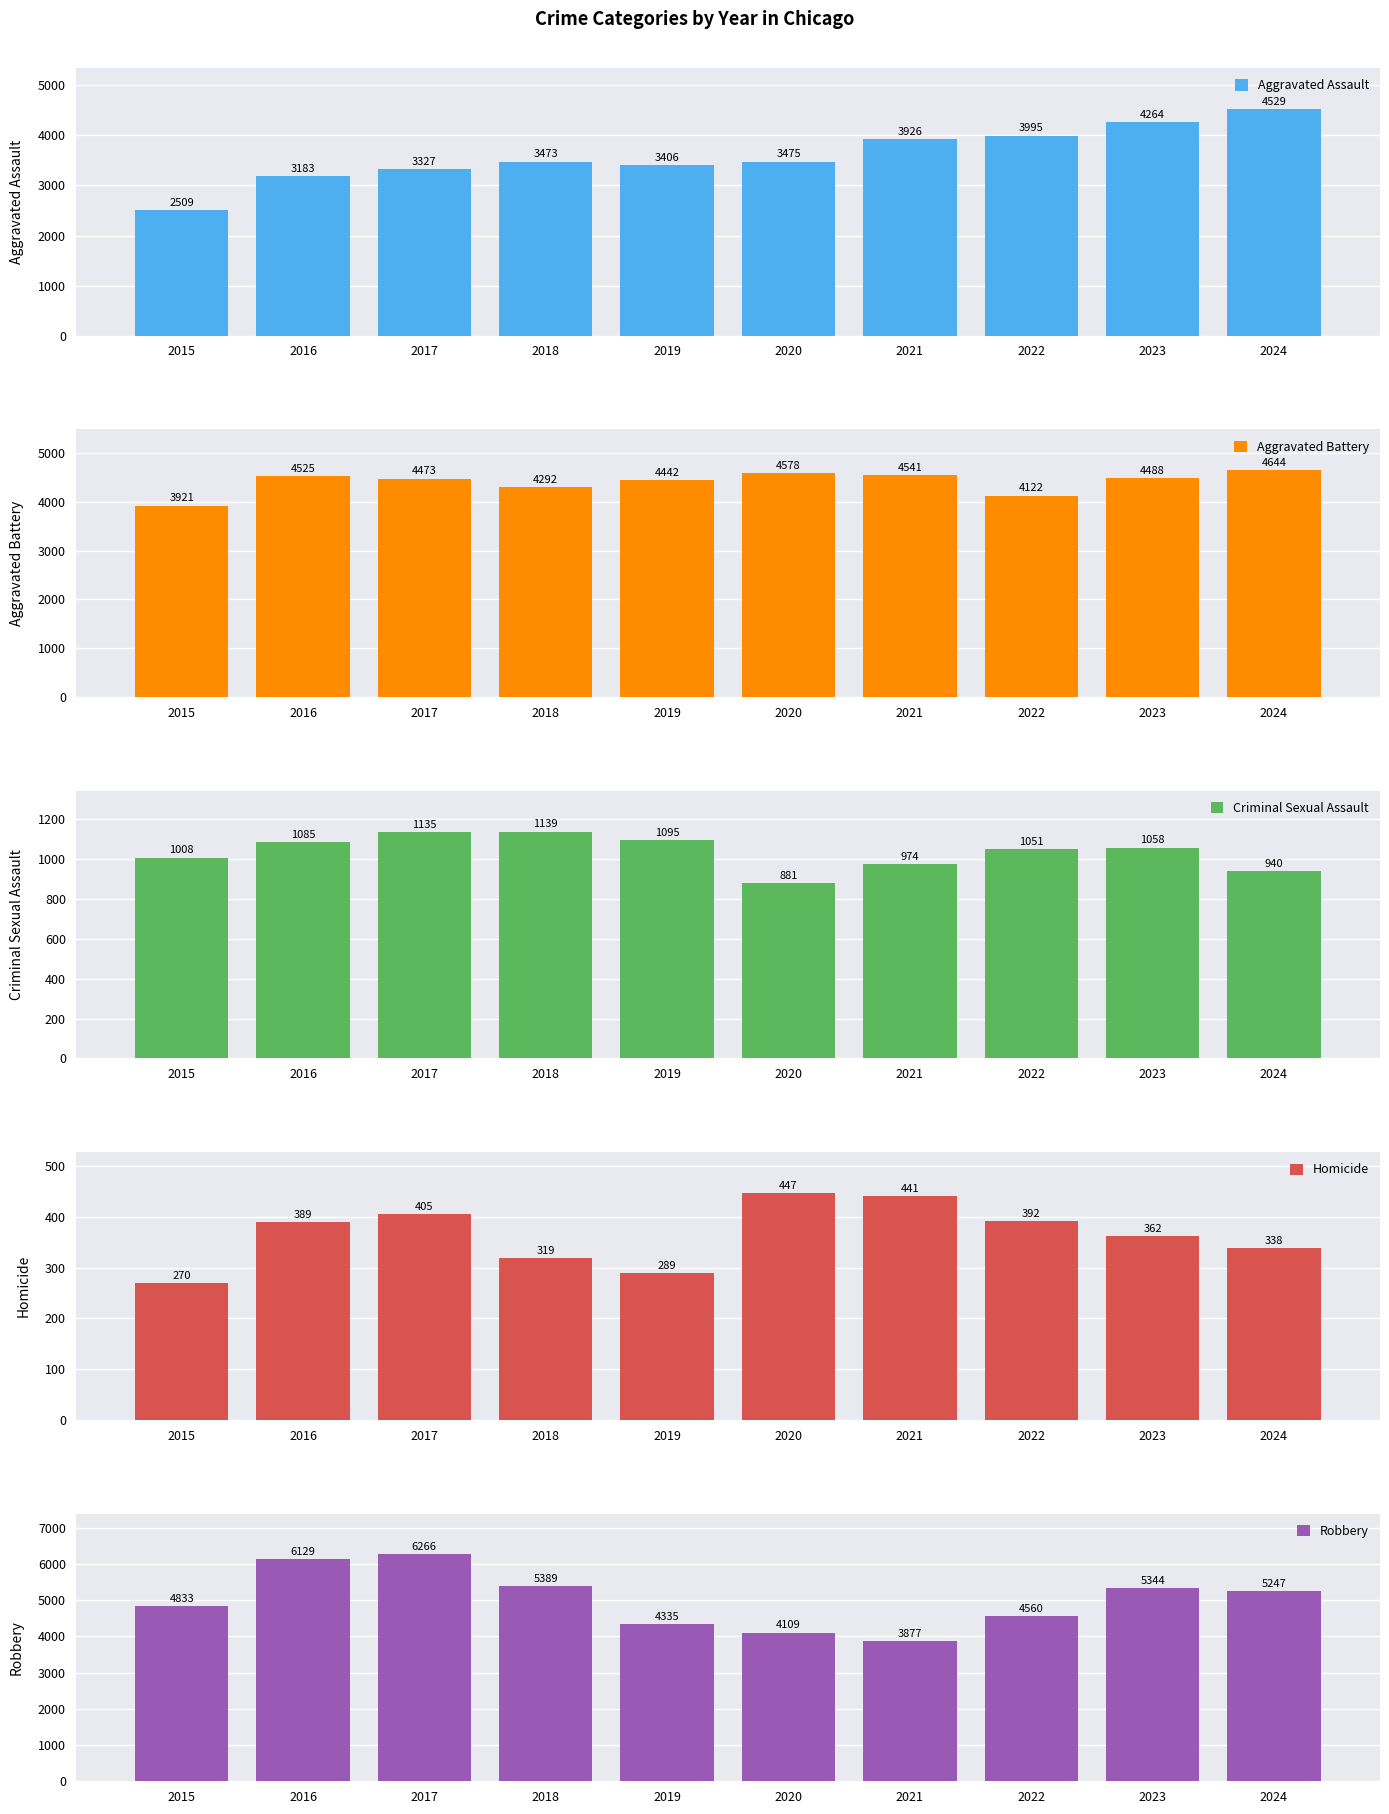

How many data points does each series have?

10